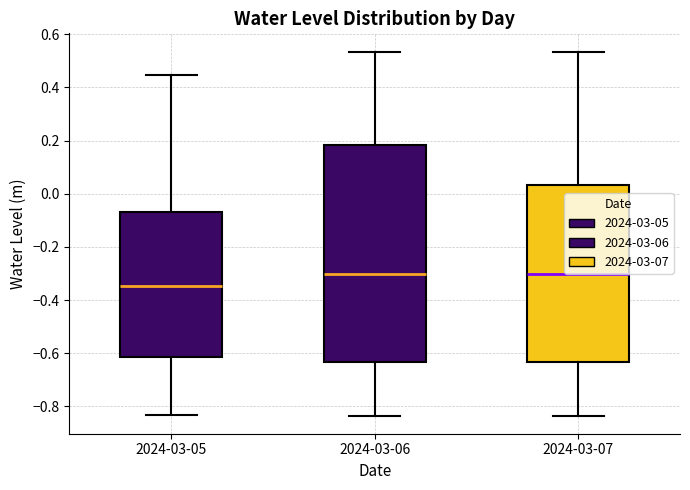

Where is the lower edge of the box for 2024-03-05 on the y-axis? The values are not printed on the chart, so give them approximately, as read against the axis.

-0.62